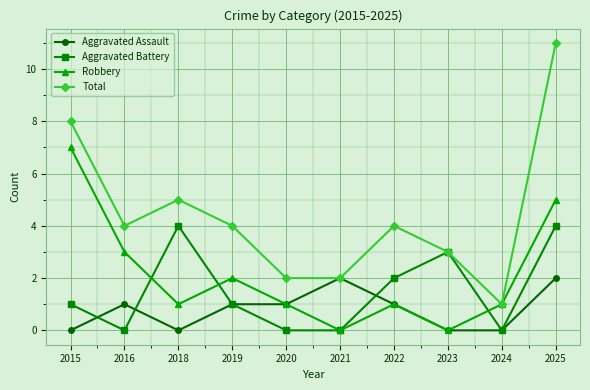

Which category has the highest value across all series?

2025